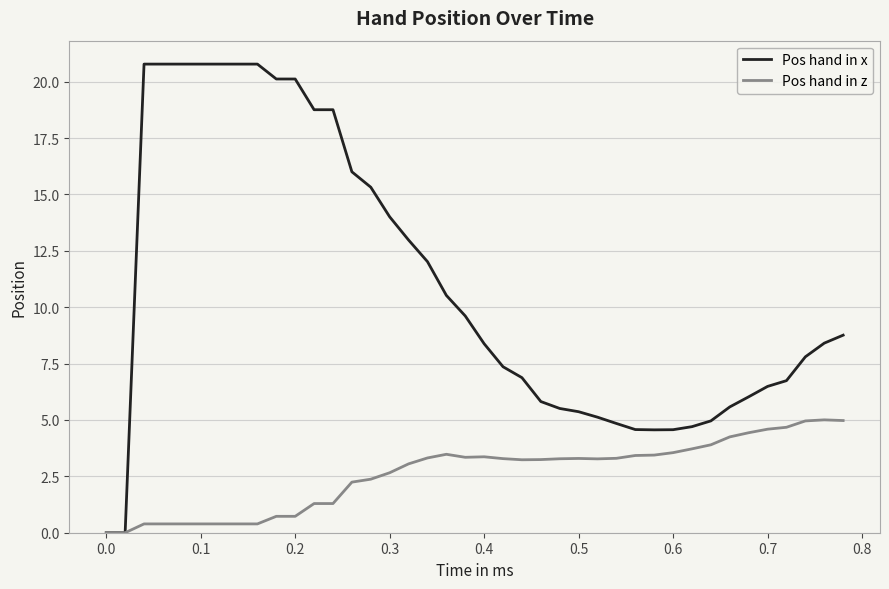

List the series in order of their overall mean, lowest first.

Pos hand in z, Pos hand in x